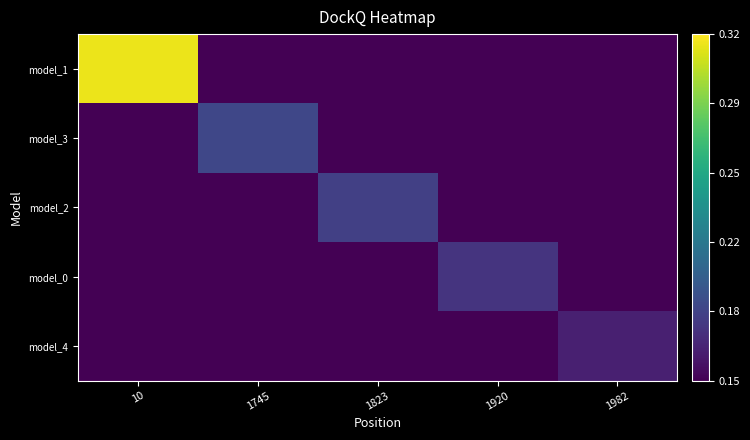

Reading right to left, list all the values displayed in this chart.

model_1: 1982=0.1	1920=0.1	1823=0.1	1745=0.1	10=0.3
model_3: 1982=0.1	1920=0.1	1823=0.1	1745=0.2	10=0.1
model_2: 1982=0.1	1920=0.1	1823=0.2	1745=0.1	10=0.1
model_0: 1982=0.1	1920=0.2	1823=0.1	1745=0.1	10=0.1
model_4: 1982=0.2	1920=0.1	1823=0.1	1745=0.1	10=0.1